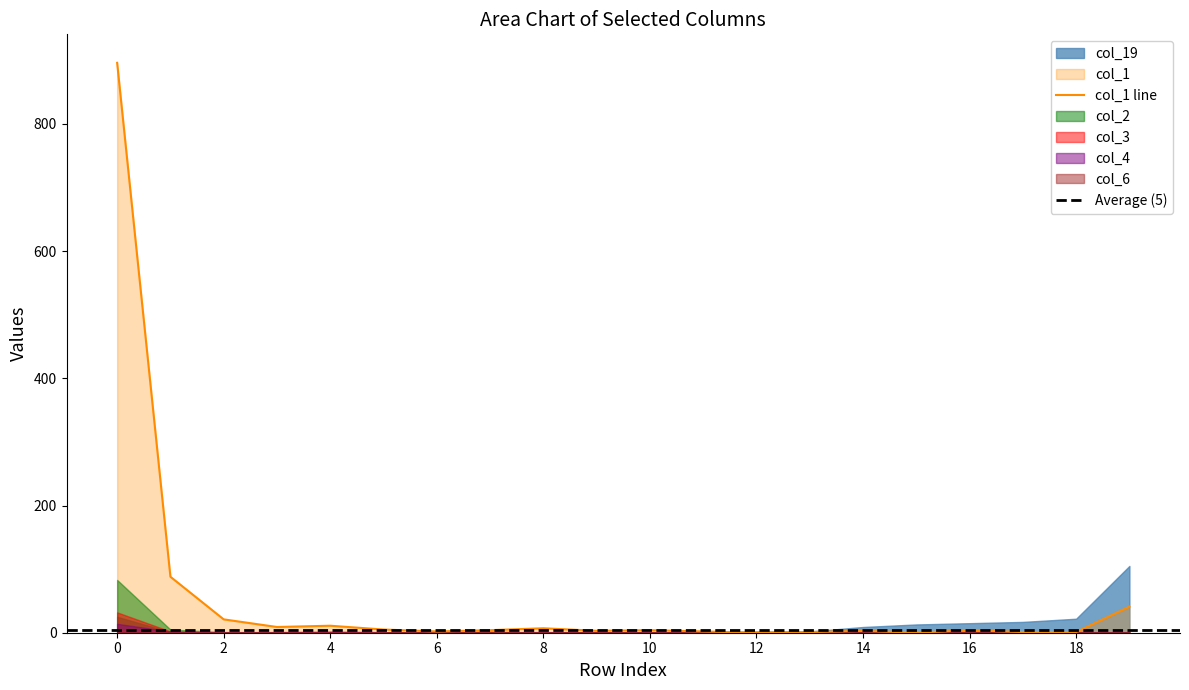

What is the average value of the col_4 series?

1